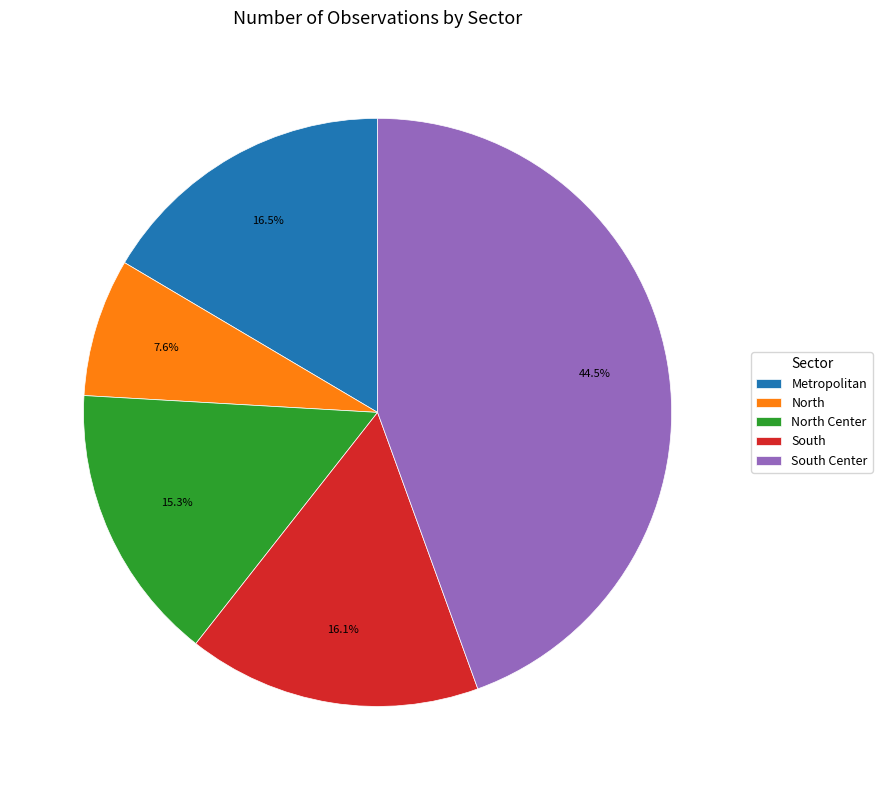

The South slice represents 23% of the pie. True or false?

False